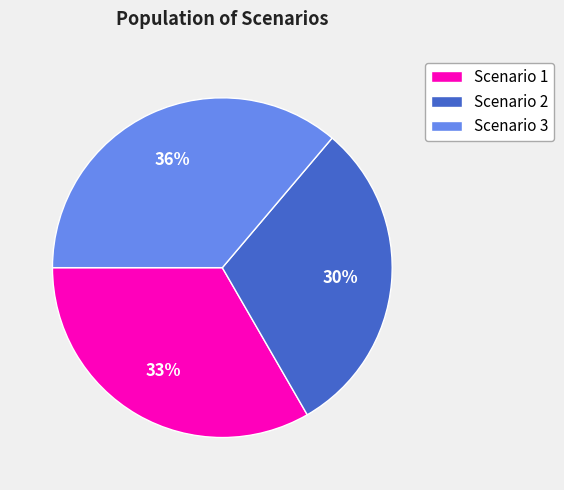

How many slices are in this pie chart?

3